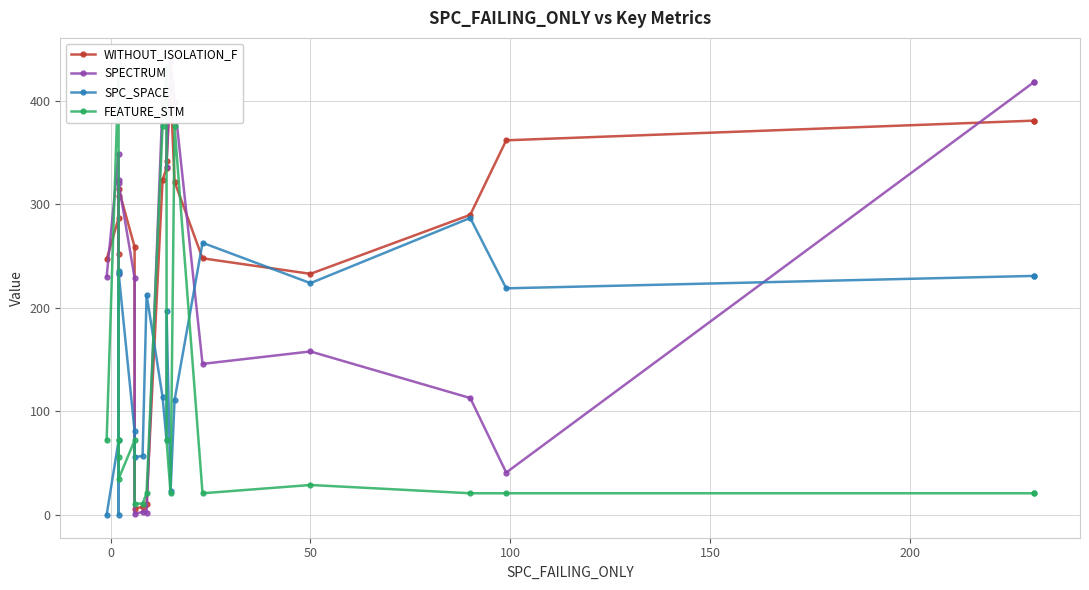

What is the difference between the maximum and minimum values in the WITHOUT_ISOLATION_F series?

407